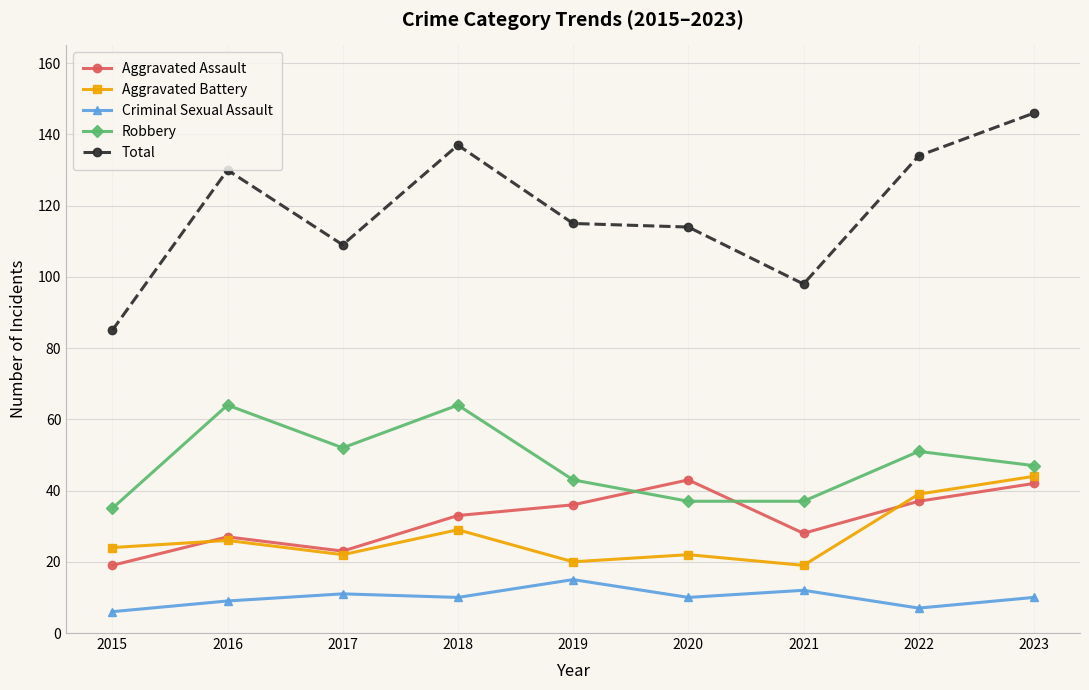

Is the value of Total at 2017 greater than the value of Aggravated Battery at 2019?

Yes